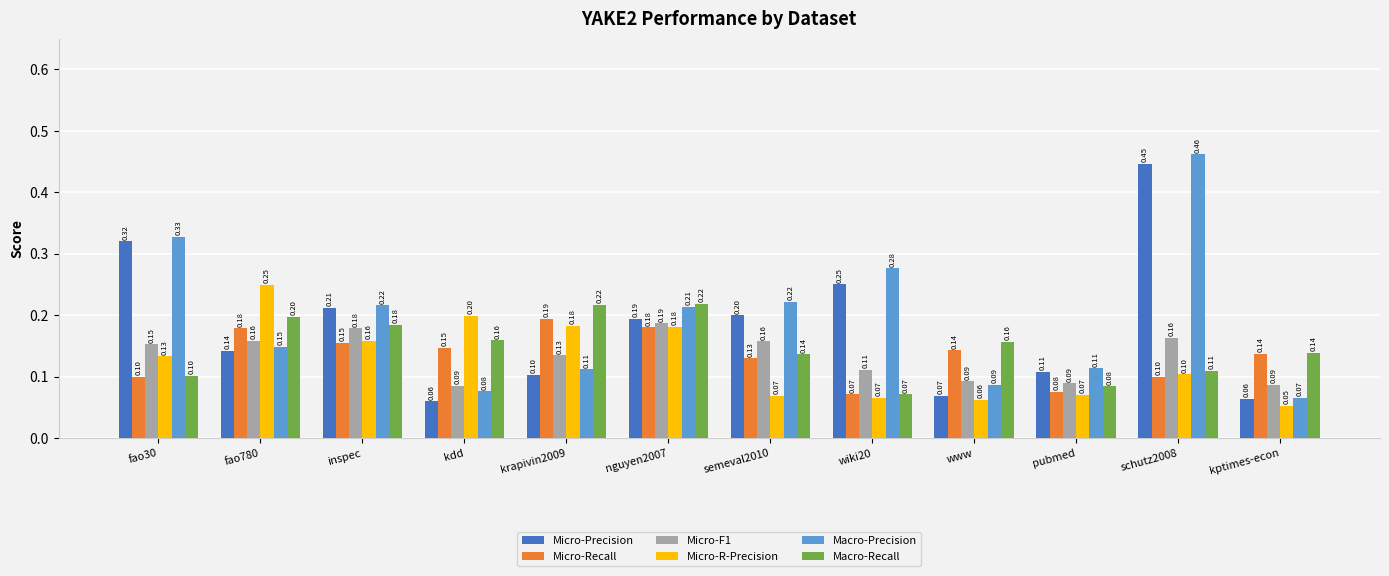

What is the minimum value for Micro-F1?

0.1